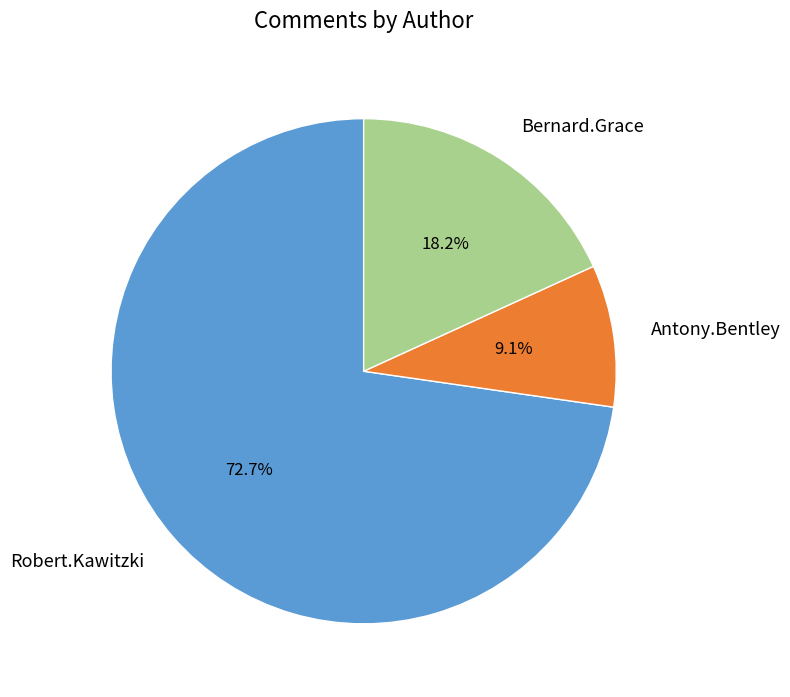

Is the sum of Antony.Bentley and Robert.Kawitzki greater than half?

Yes